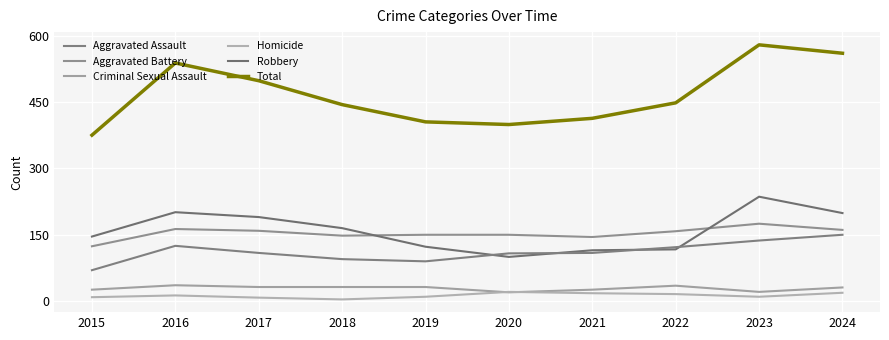

How many interior local peaks does the Robbery series have?

2